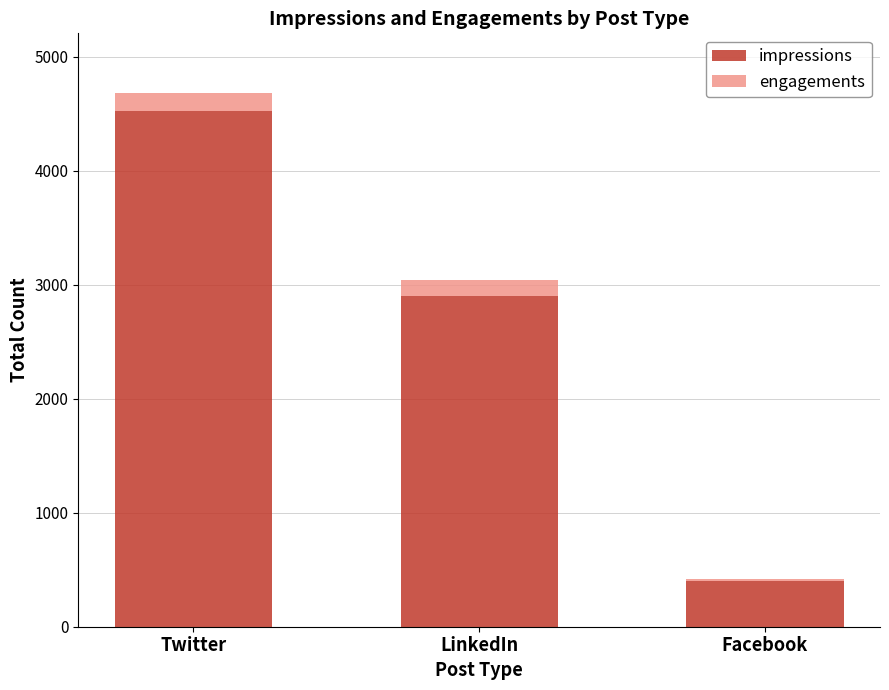

Rank the categories by impressions value from lowest to highest.

Facebook, LinkedIn, Twitter